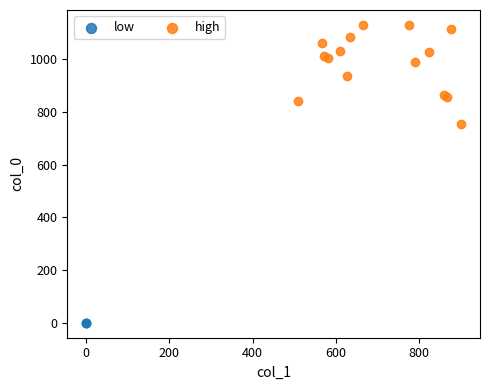

What are all the series names shown in the legend?

low, high